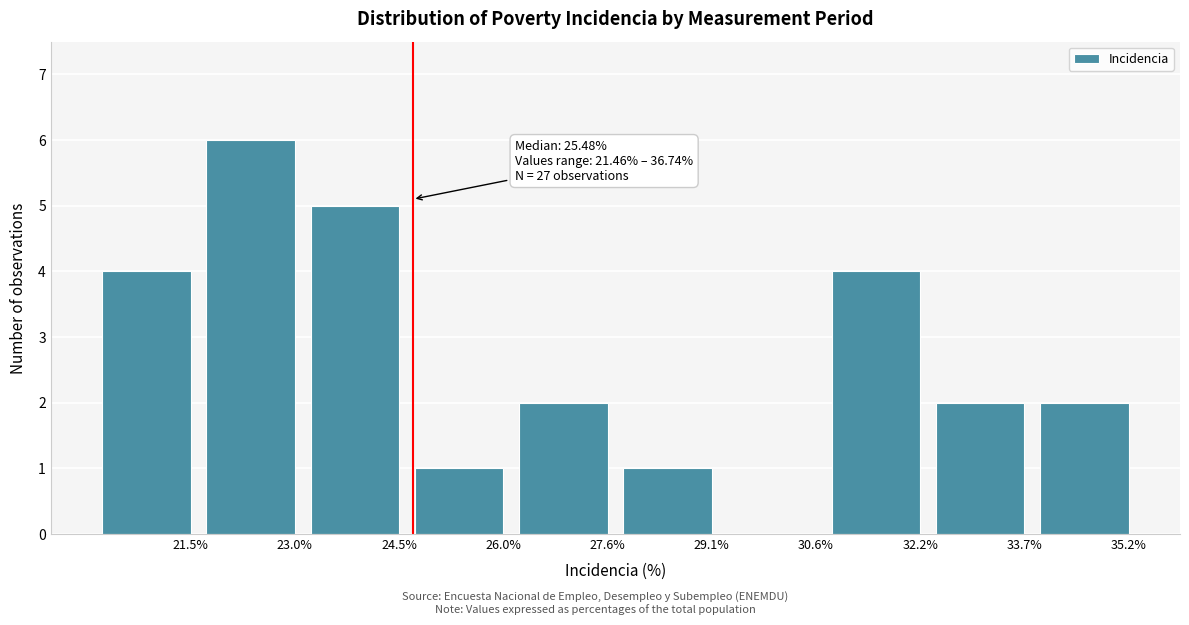

Reading right to left, what are all the values shown in this chart?

35.2%=2	33.7%=2	32.2%=4	30.6%=0	29.1%=1	27.6%=2	26.0%=1	24.5%=5	23.0%=6	21.5%=4